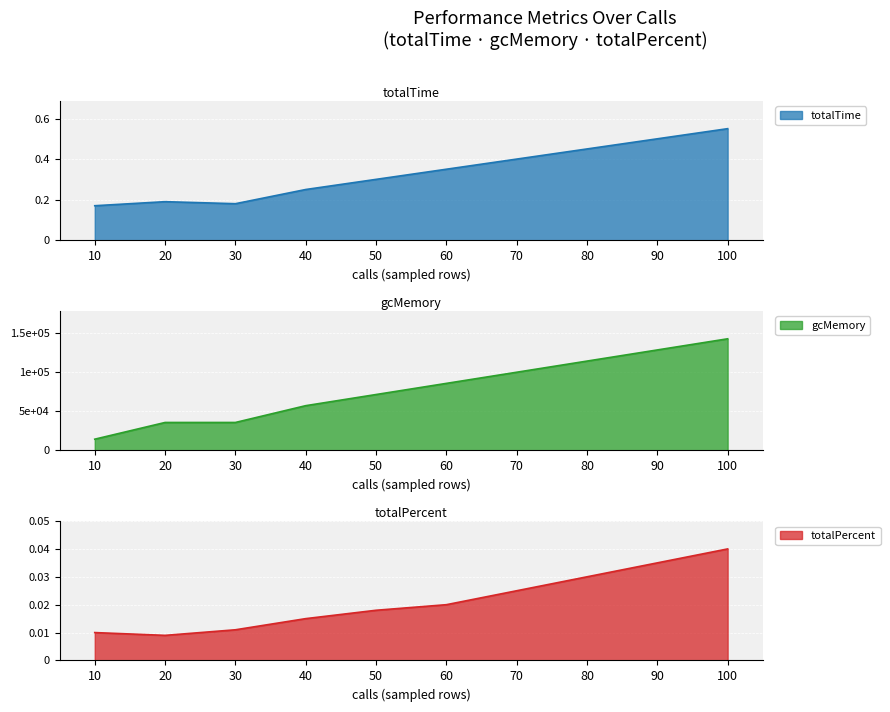

How many values in the gcMemory series exceed 85300?

4